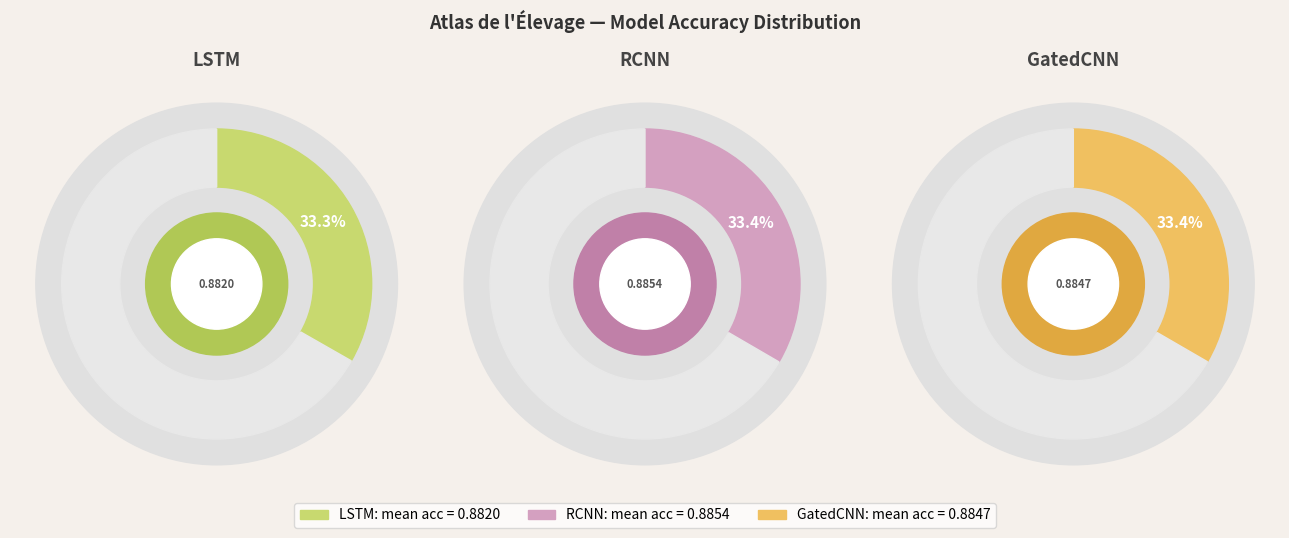

Do LSTM and GatedCNN together represent more than half of the pie?

Yes